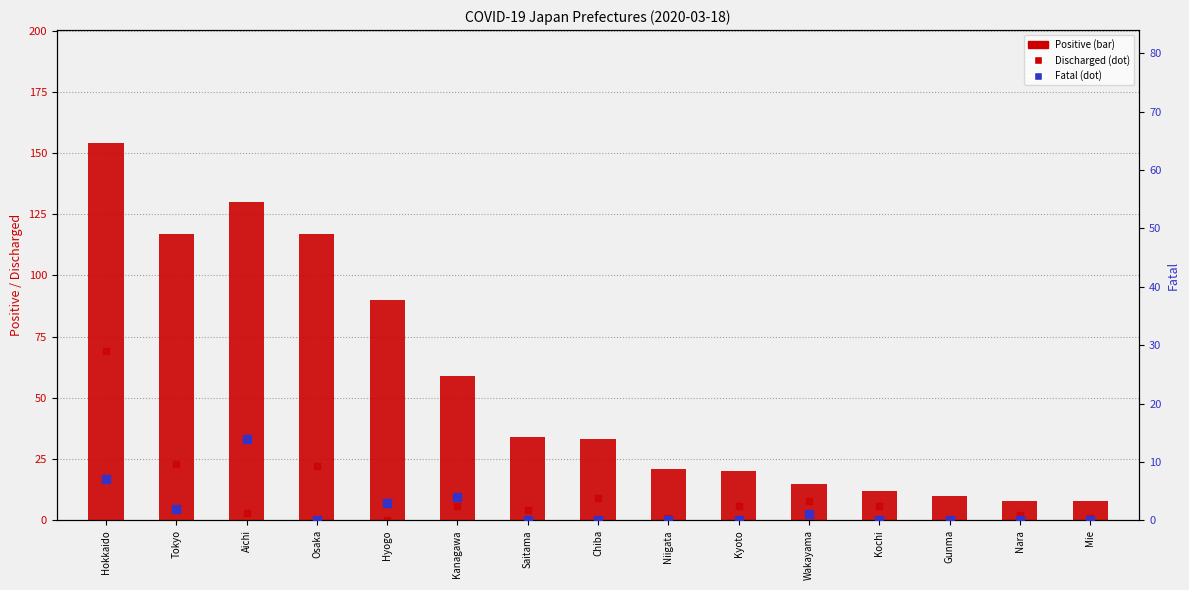

Which series reaches the maximum Y coordinate?

Positive